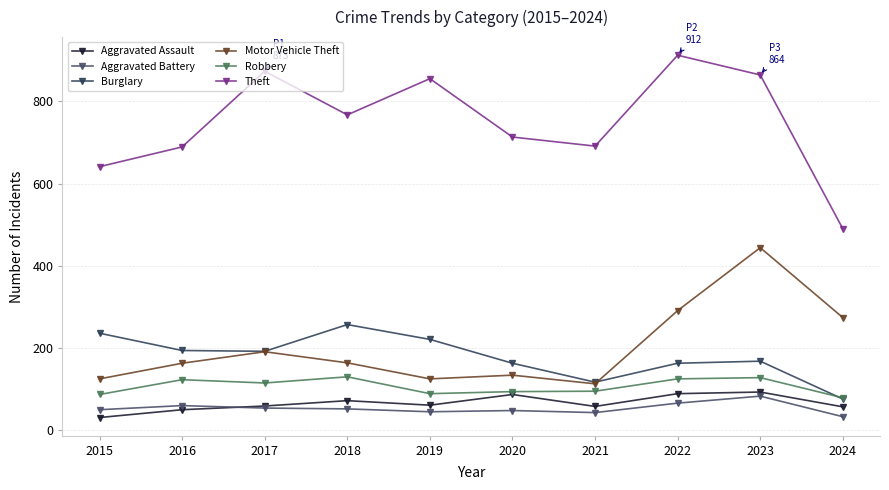

Which series has the largest total across all categories?

Theft